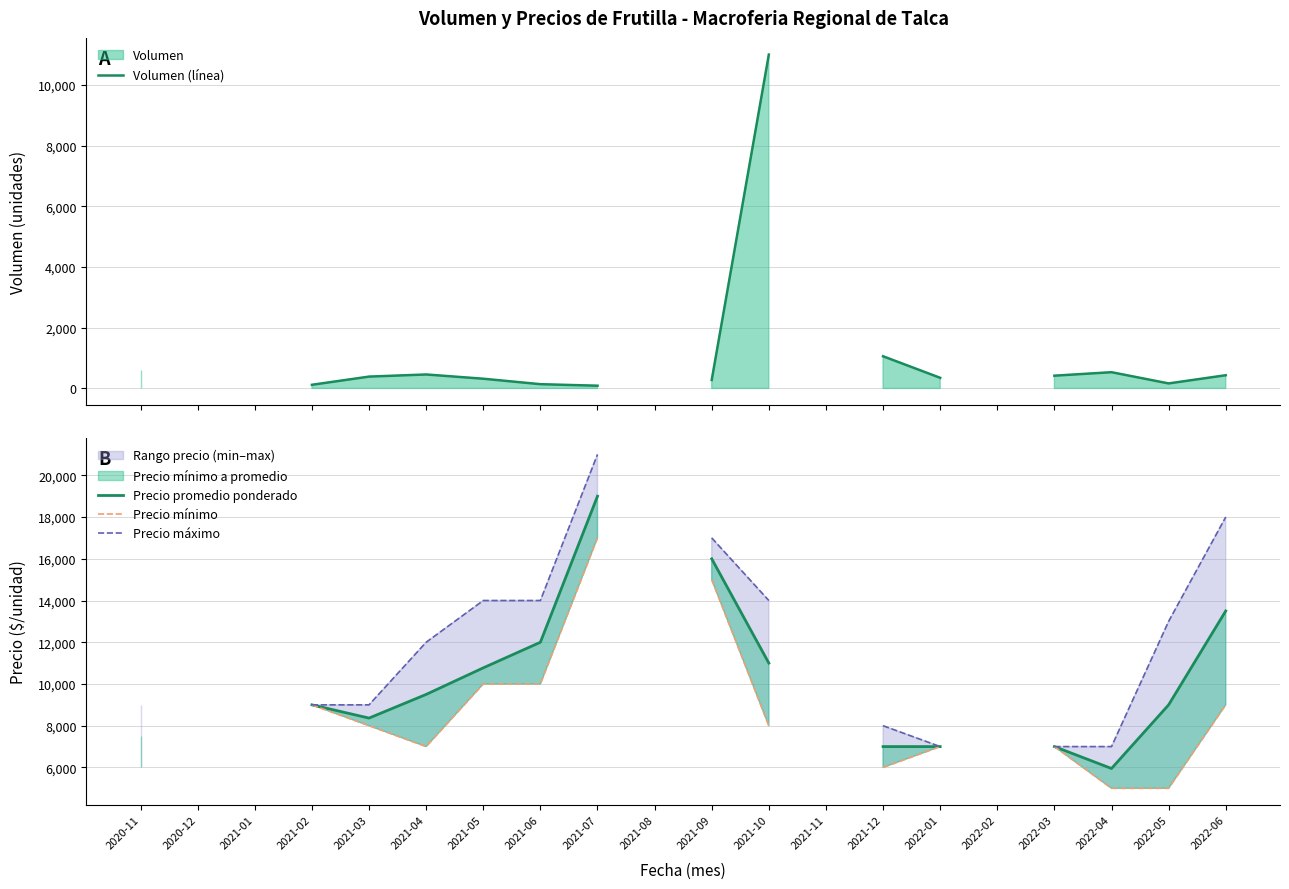

Does the chart have visible grid lines?

Yes